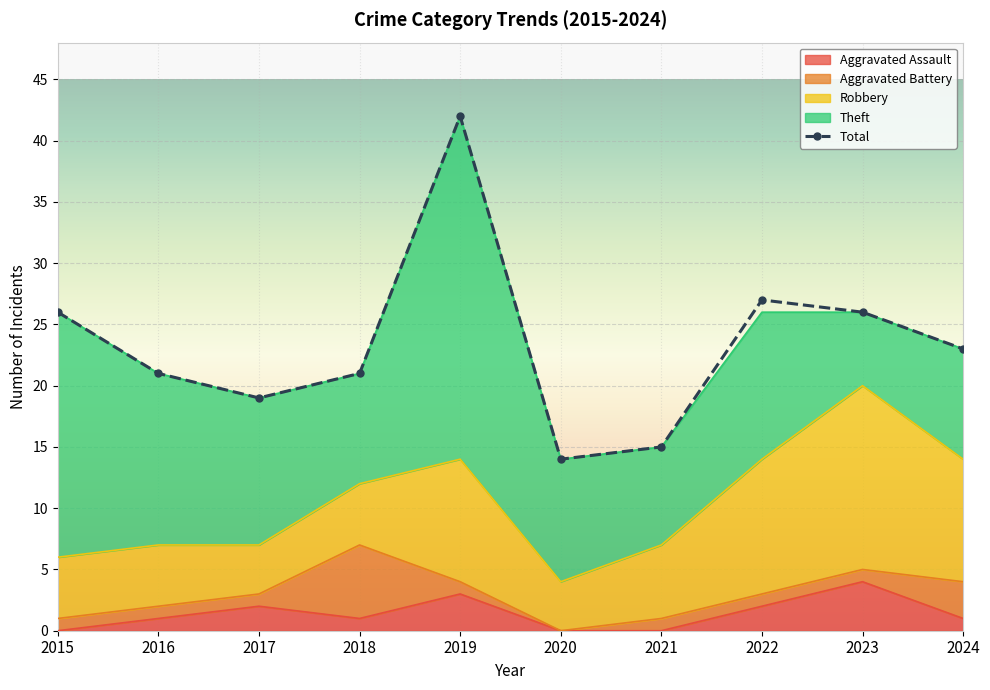

Which has a higher value, 2024 or 2017?

2017